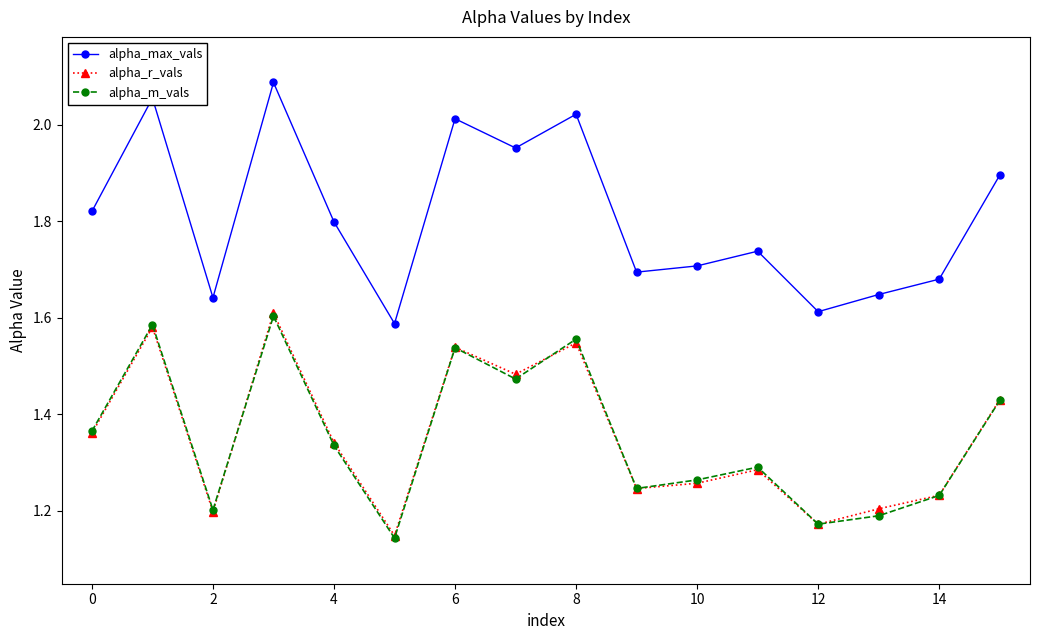

At how many categories does at least one series exceed 1?

16